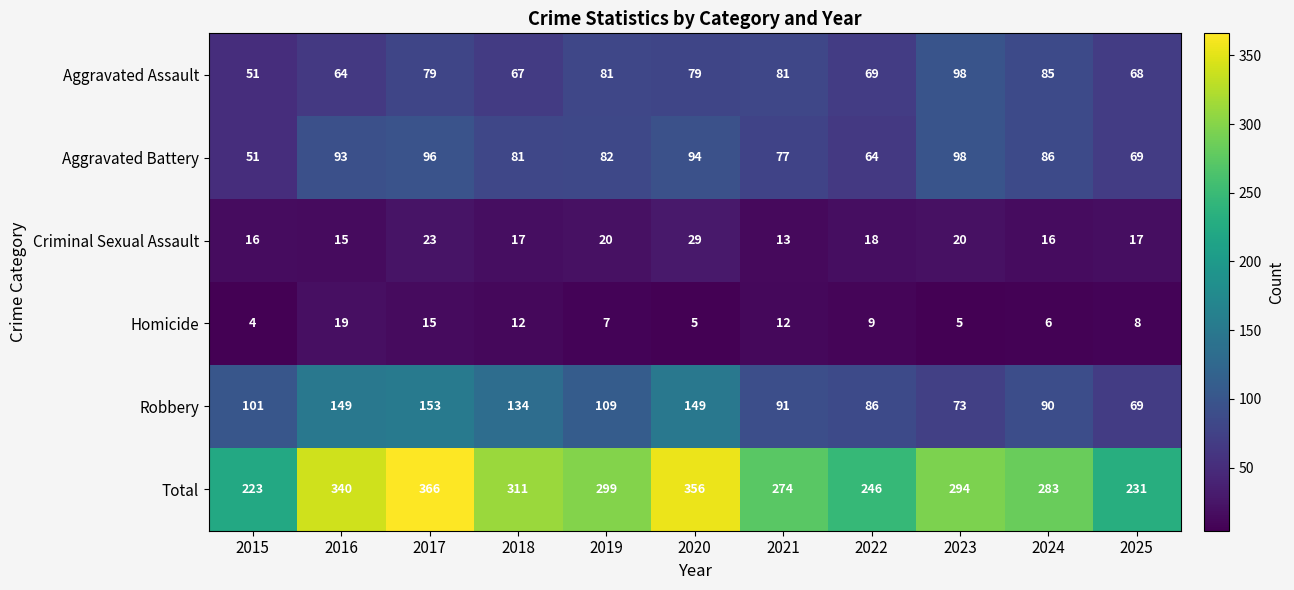

Count the number of data series in this chart.

6